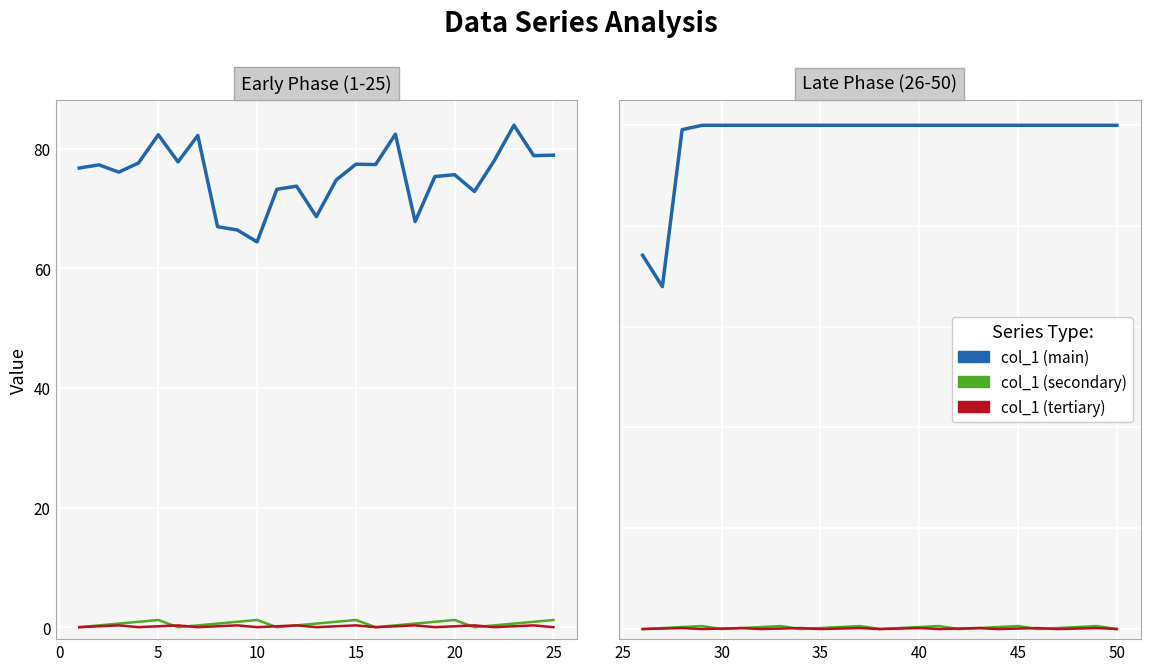

True or false: col_1 (secondary) and col_1 (main) cross at least once.

False